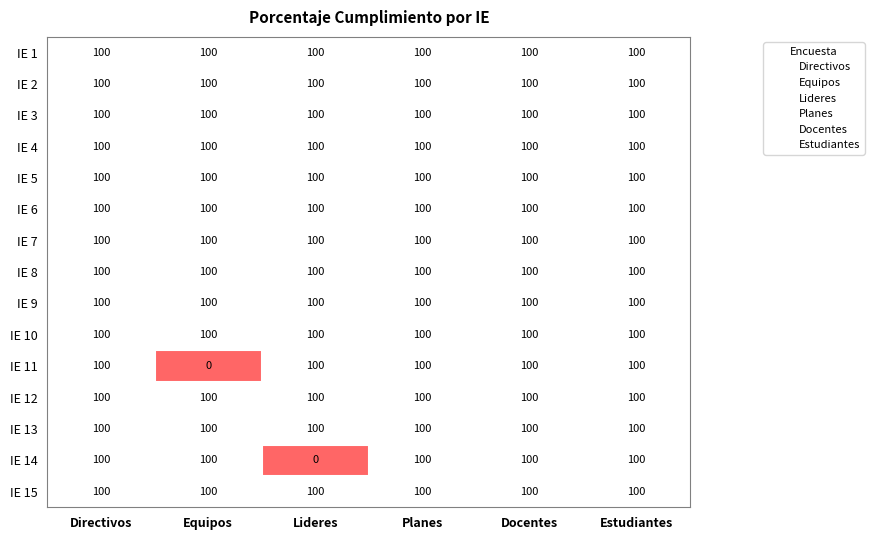

What is the total value across all series at Directivos?

1500